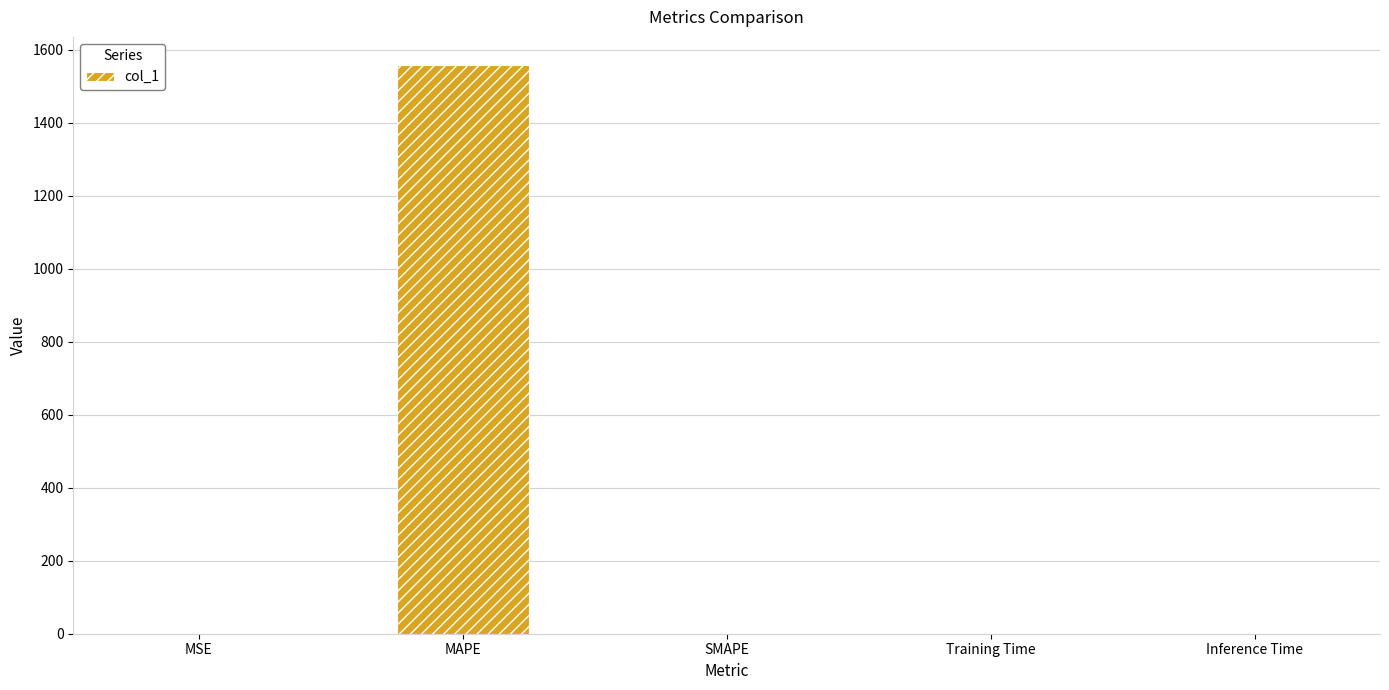

What is the maximum value shown in the chart?

1556.7